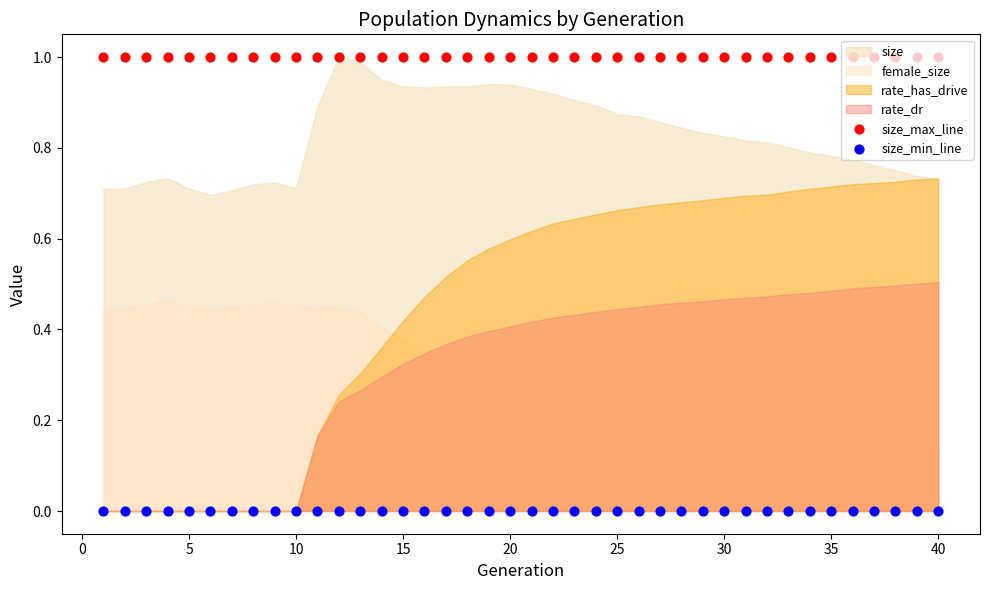

At how many categories does at least one series exceed 0?

40